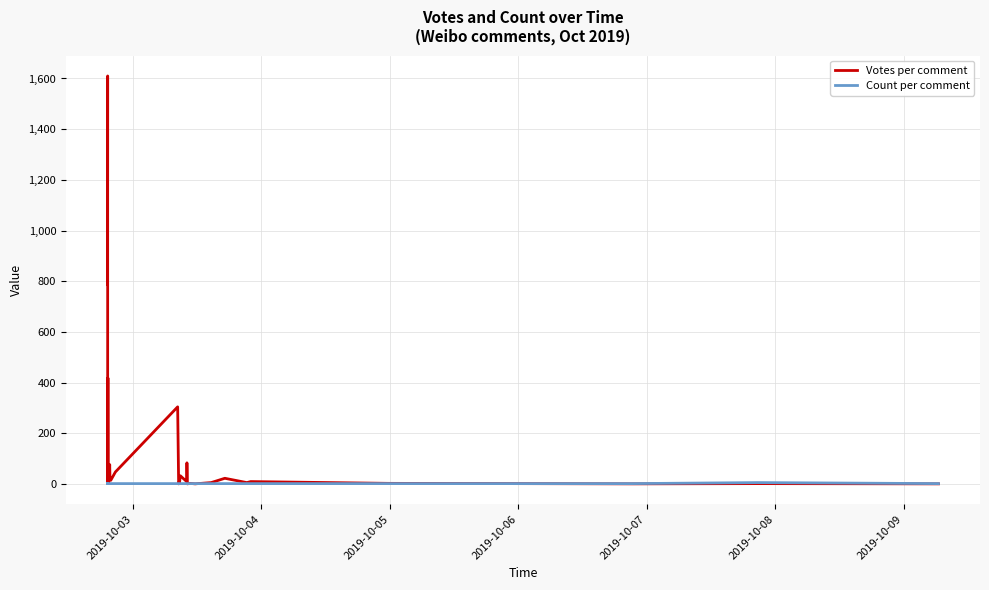

What is the label of the 34th point from the right?

2019-10-09